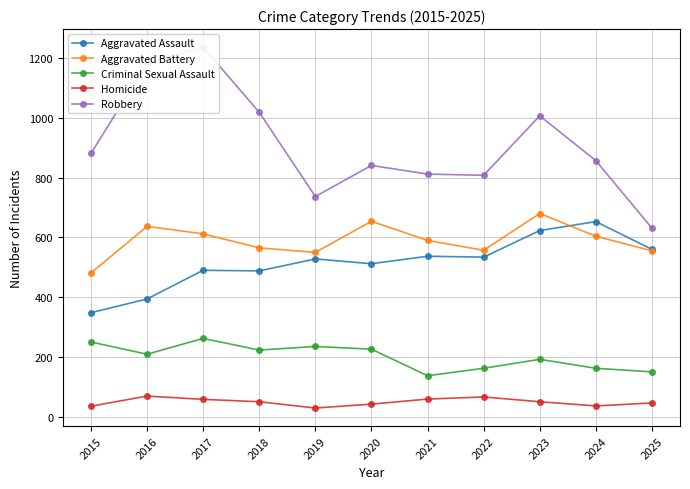

Reading left to right, what are all the values shown in this chart?

Aggravated Assault: 2015=348	2016=394	2017=490	2018=488	2019=528	2020=512	2021=537	2022=534	2023=623	2024=653	2025=560
Aggravated Battery: 2015=481	2016=637	2017=612	2018=565	2019=550	2020=654	2021=590	2022=557	2023=680	2024=604	2025=555
Criminal Sexual Assault: 2015=250	2016=209	2017=262	2018=223	2019=235	2020=226	2021=137	2022=162	2023=192	2024=162	2025=150
Homicide: 2015=35	2016=69	2017=58	2018=50	2019=29	2020=42	2021=59	2022=66	2023=50	2024=36	2025=46
Robbery: 2015=881	2016=1183	2017=1237	2018=1019	2019=737	2020=841	2021=812	2022=808	2023=1007	2024=857	2025=631